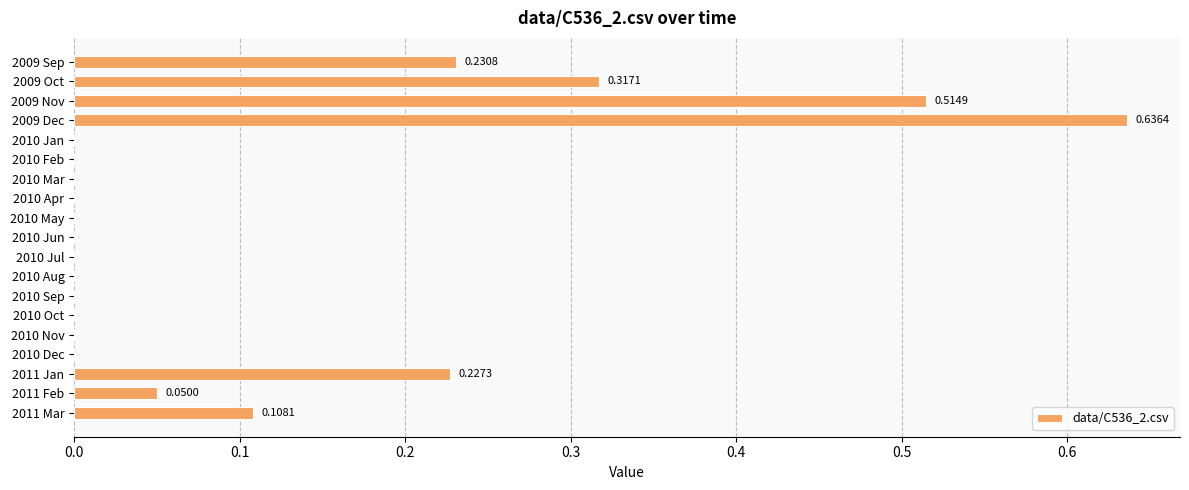

What is the change in value from 2009 Oct to 2009 Dec?

+0.3